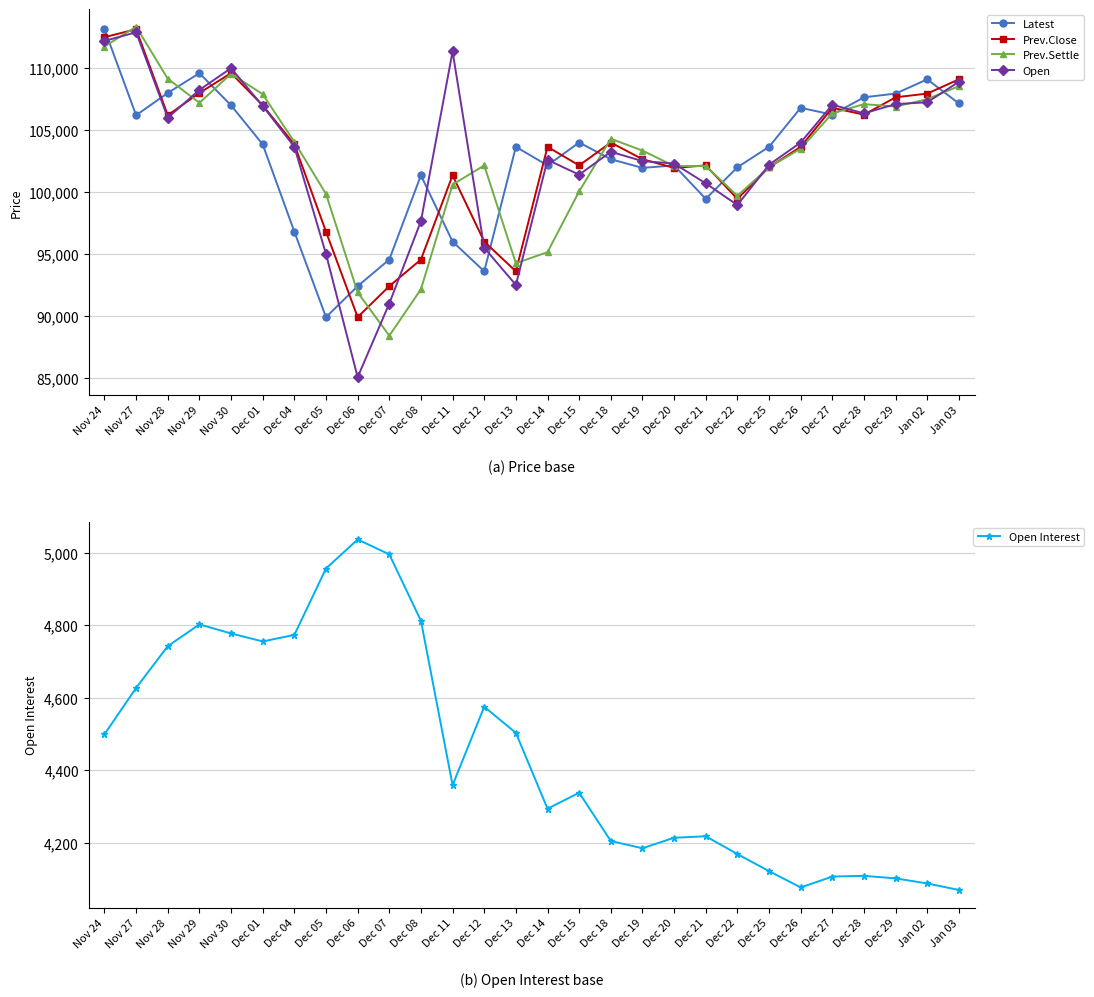

What is the difference between the second highest and second lowest values in the Prev.Settle series?

19850